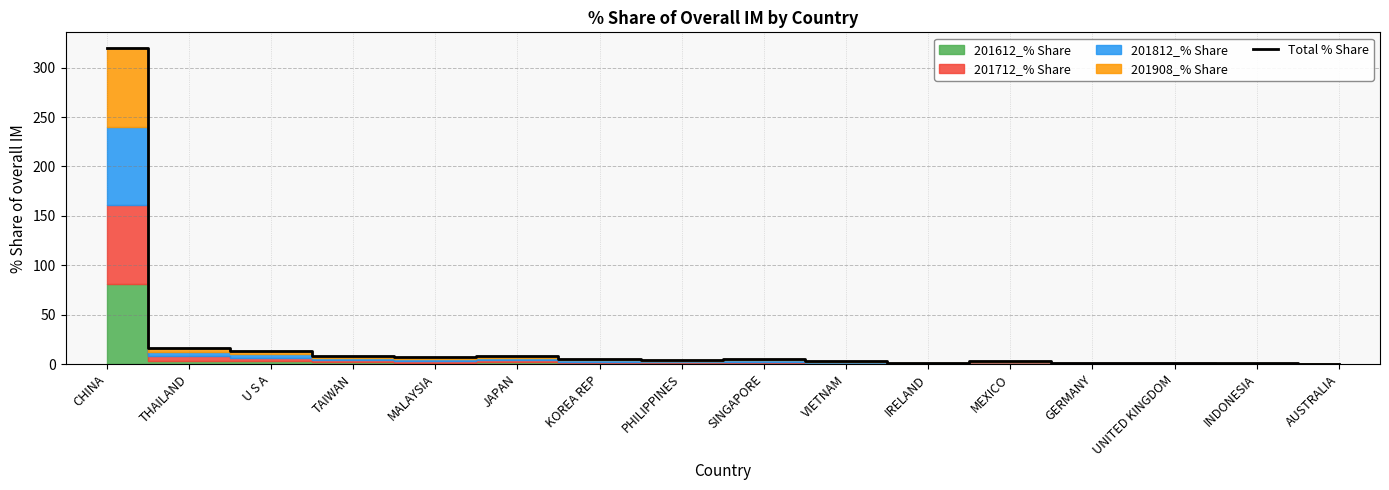

Which label corresponds to the largest value in the chart?

CHINA